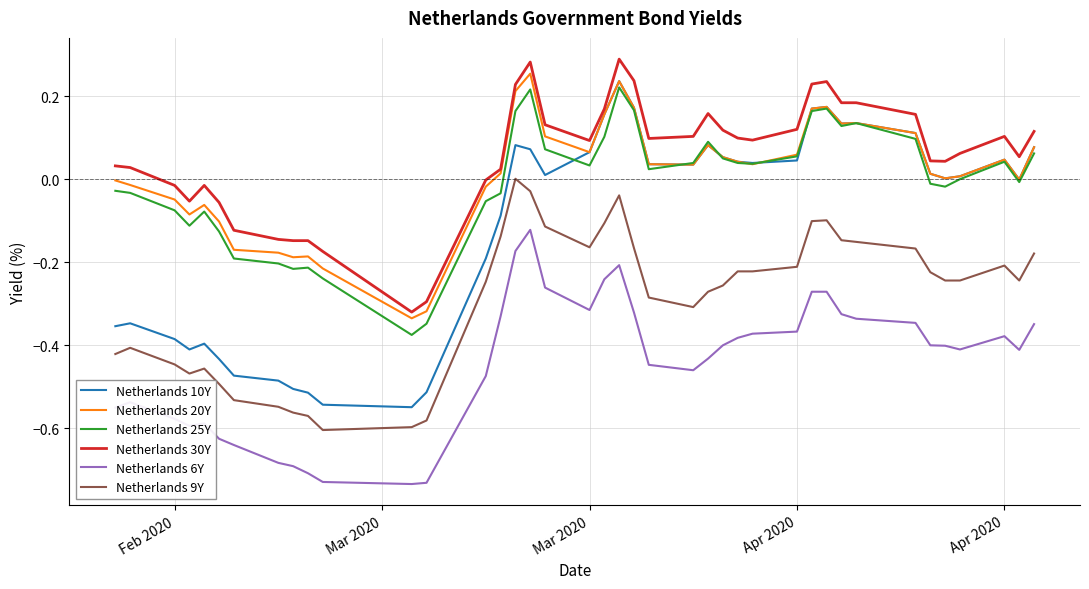

Which series has the largest range (max minus min)?

Netherlands 10Y